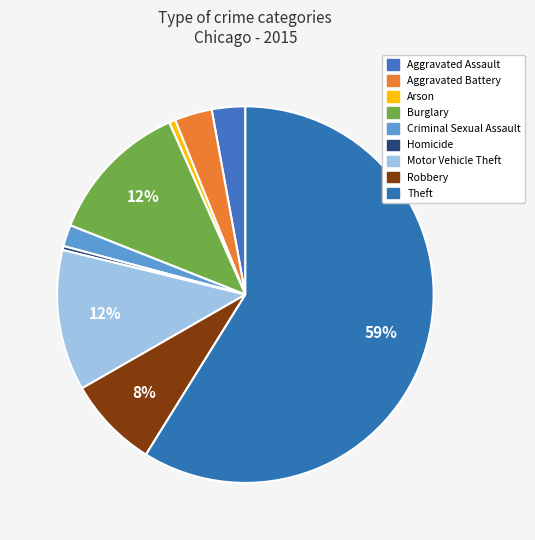

How many segments does this pie chart have?

9